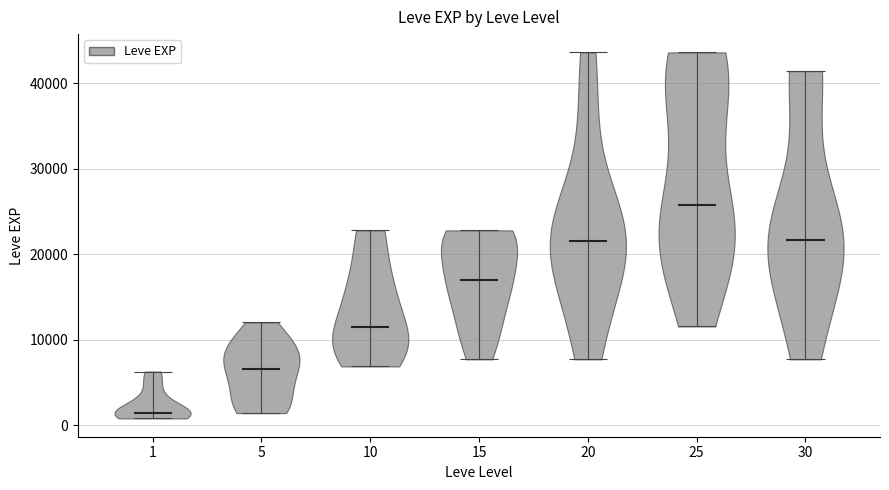

Where does the median line of the violin at x = 15 sit on the y-axis? The values are not printed on the chart, so give them approximately, as read against the axis.

17000